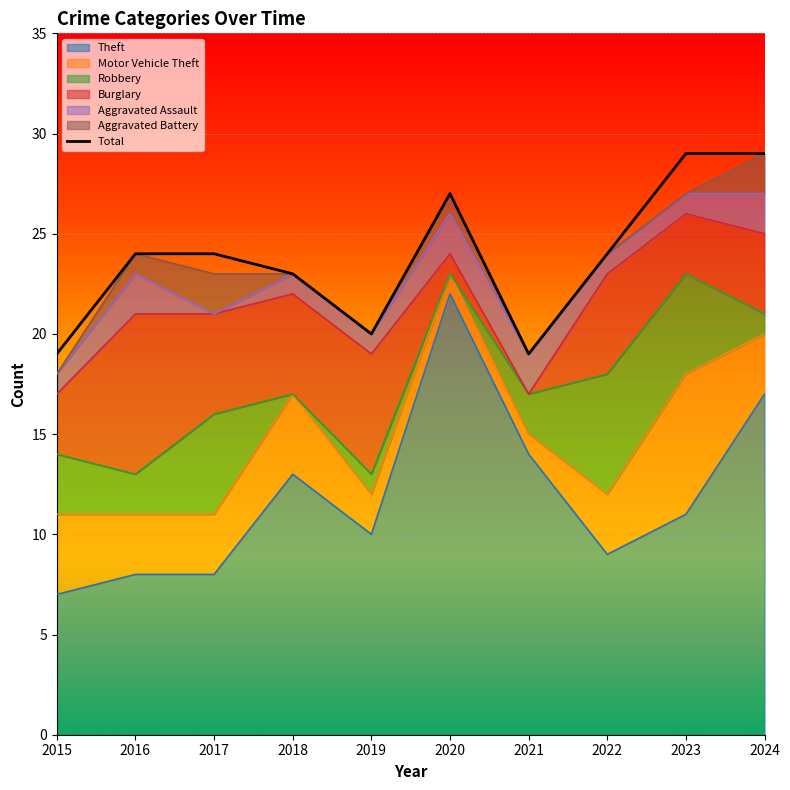

What is the change in value from 2019 to 2020?

+7